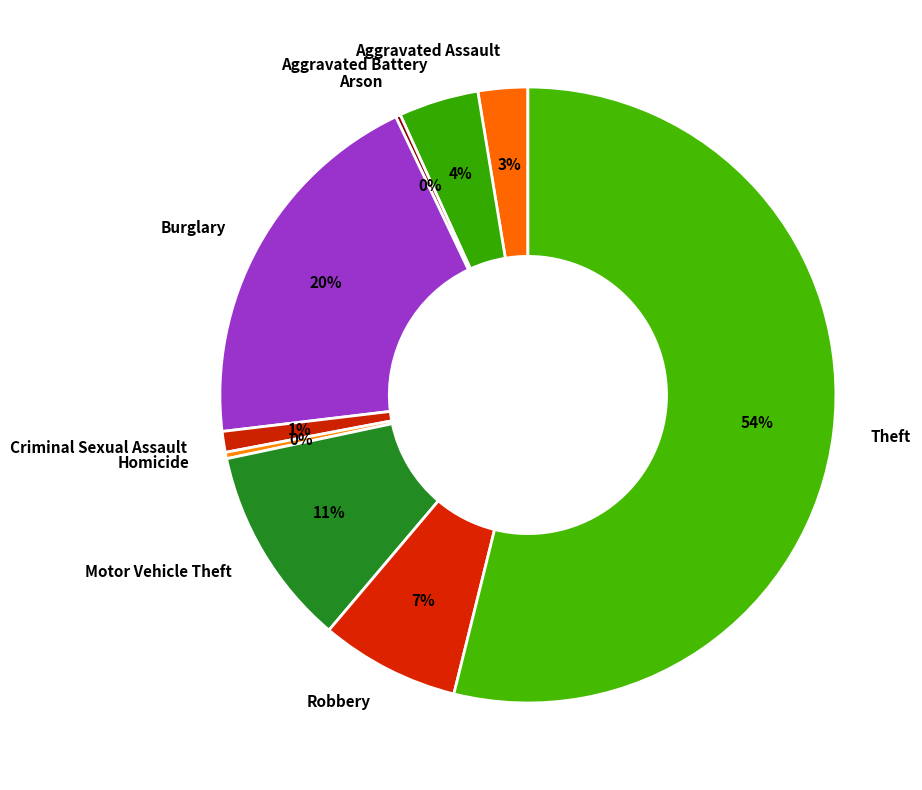

Which slice is the largest?

Theft